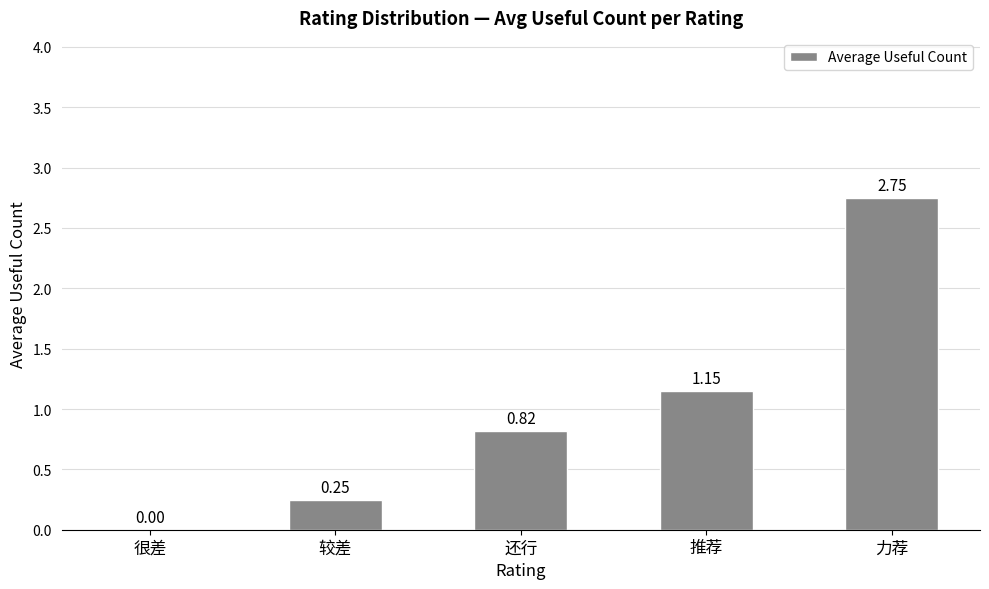

At which label is the value closest to 1?

推荐